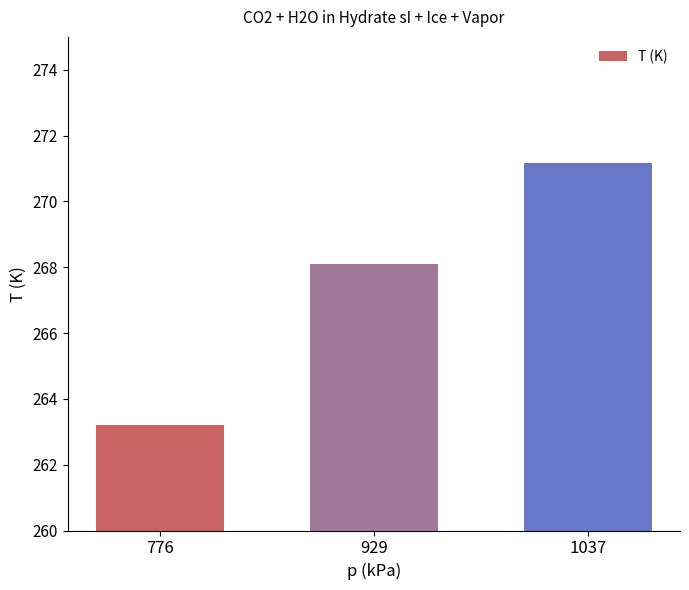

Reading left to right, transcribe all the data shown in this chart.

263.2	268.1	271.2